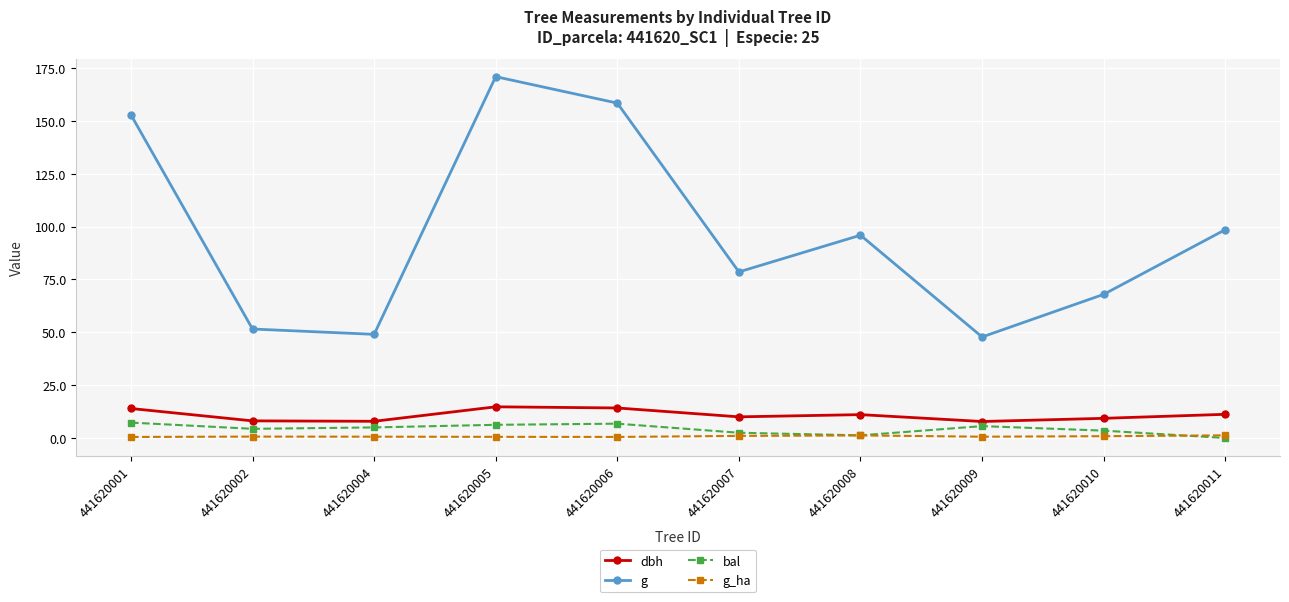

What is the sum of the g_ha values at 441620011 and 441620004?

1.9